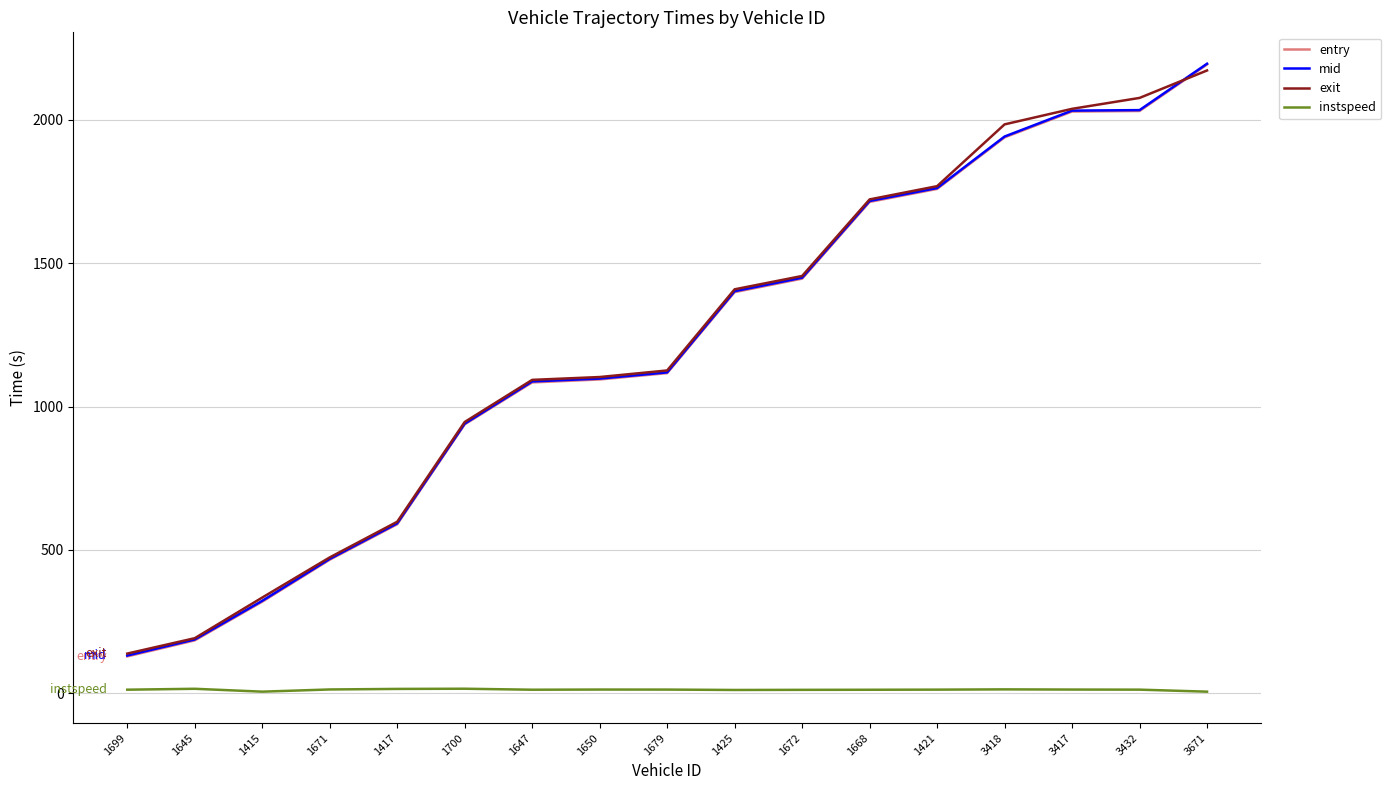

Which series has the widest spread of values?

entry